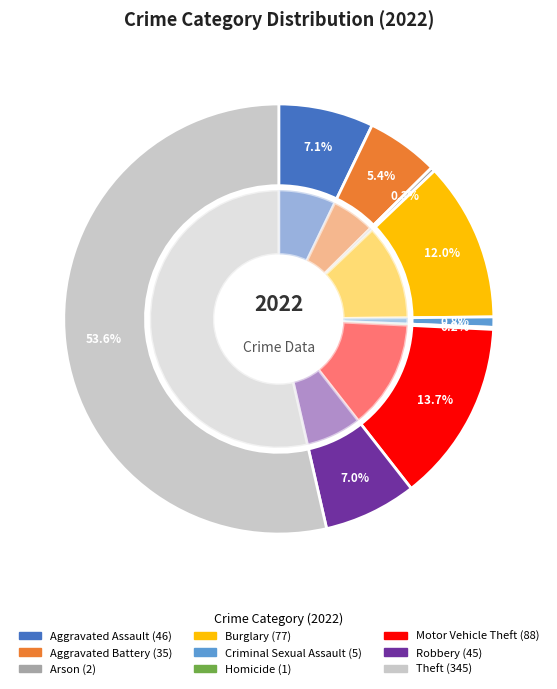

Is there a majority slice in this chart?

Yes